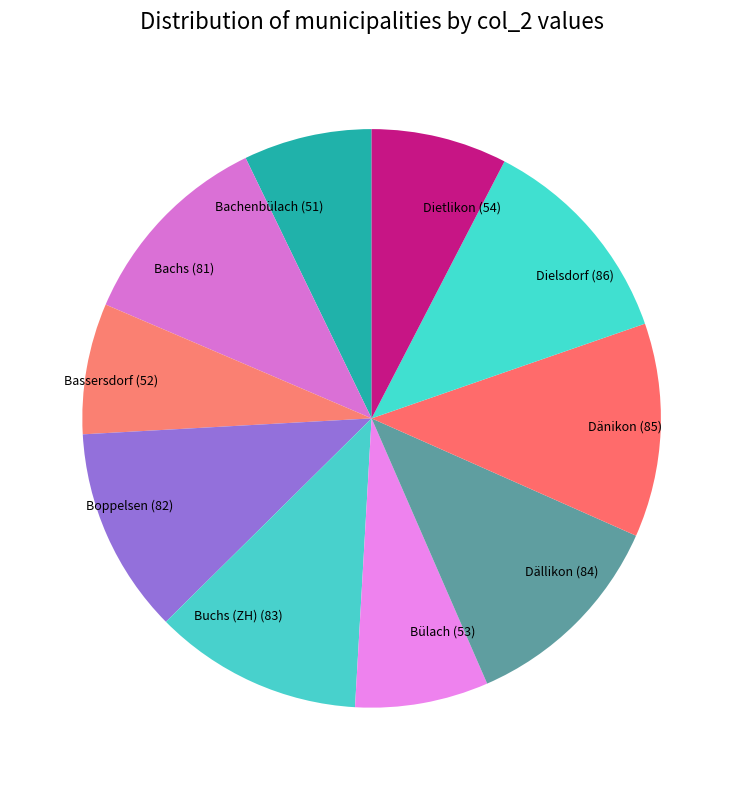

The Dällikon (84) slice represents 20% of the pie. True or false?

False